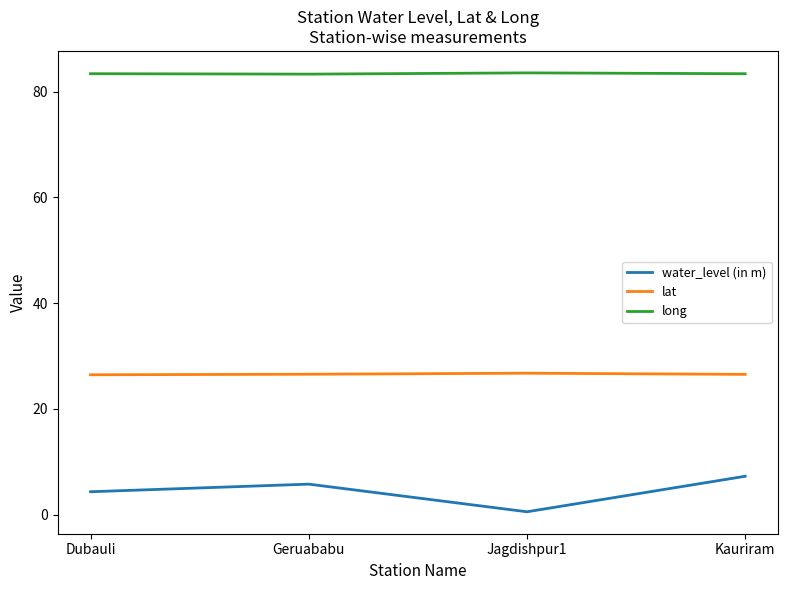

What is the difference between the highest and lowest values at Geruababu?

77.6